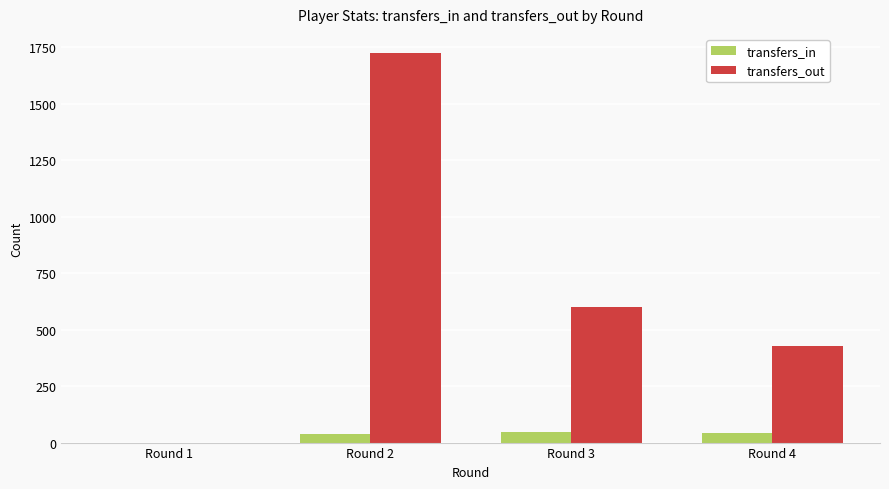

Is the value of transfers_out at Round 3 greater than the value of transfers_in at Round 4?

Yes